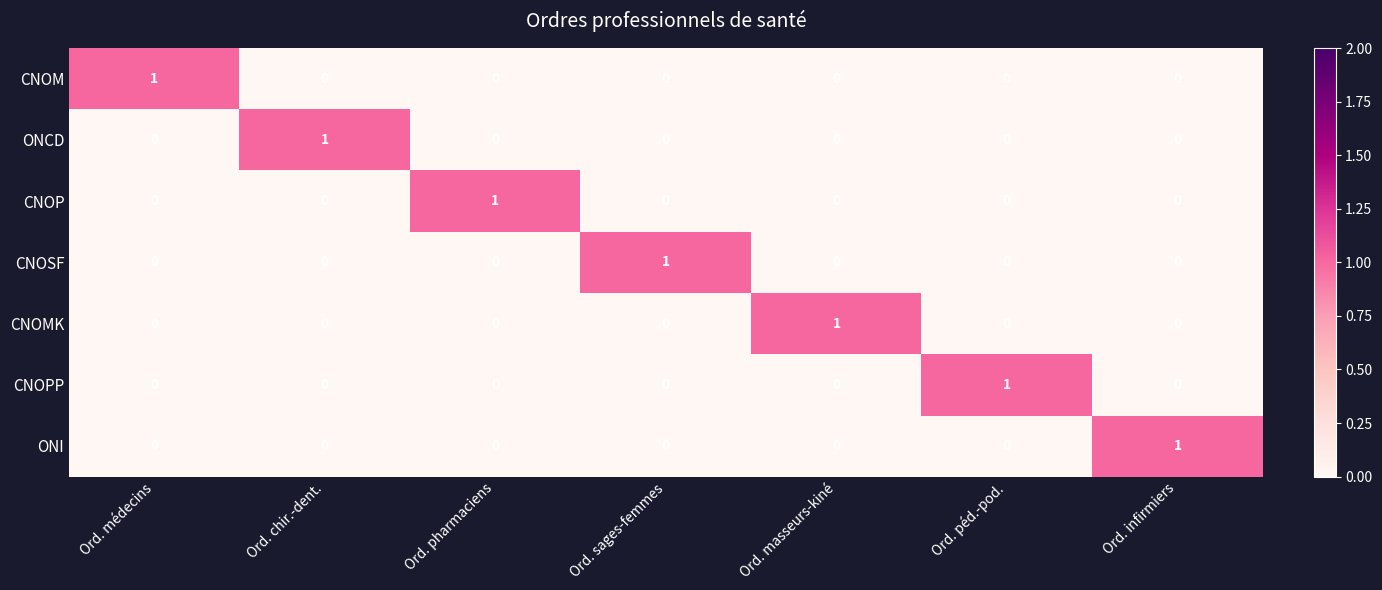

Is it true that CNOMK equals -1 at Ord. médecins?

False